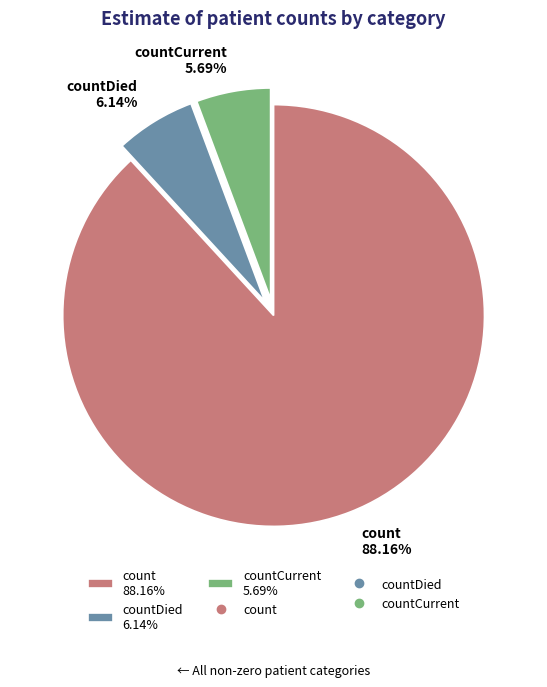

What is the majority slice?

count 88.16%